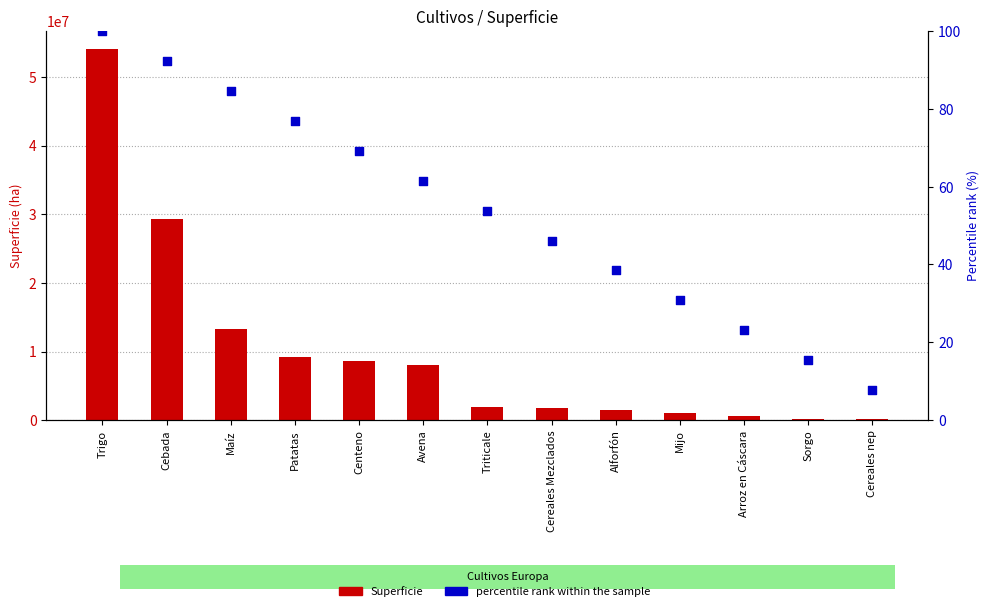

Is the value of Superficie at Cereales Mezclados greater than the value of percentile rank within the sample at Maíz?

Yes